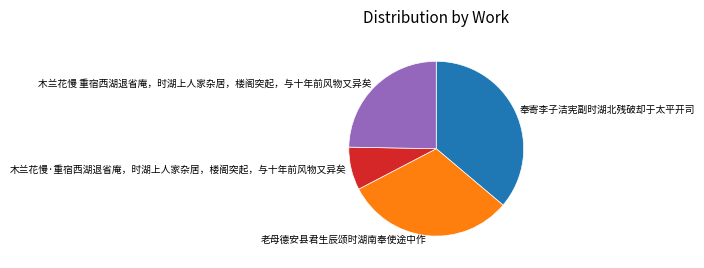

What is the largest slice in the pie chart?

奉寄李子洁宪副时湖北残破却于太平开司